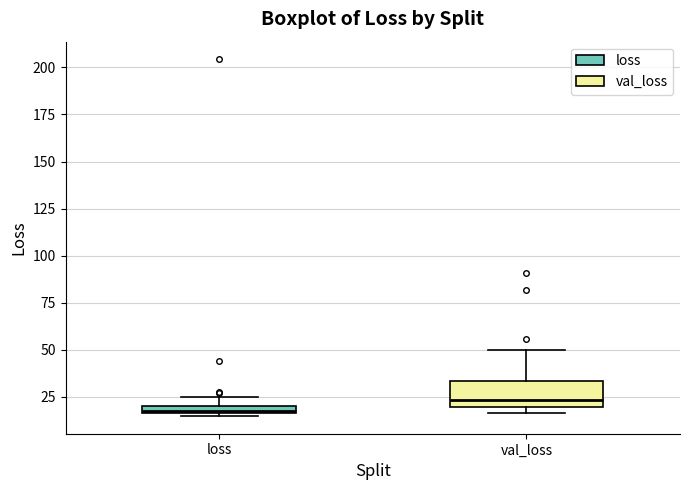

Which box is the tallest, from its lower edge to its upper edge?

val_loss